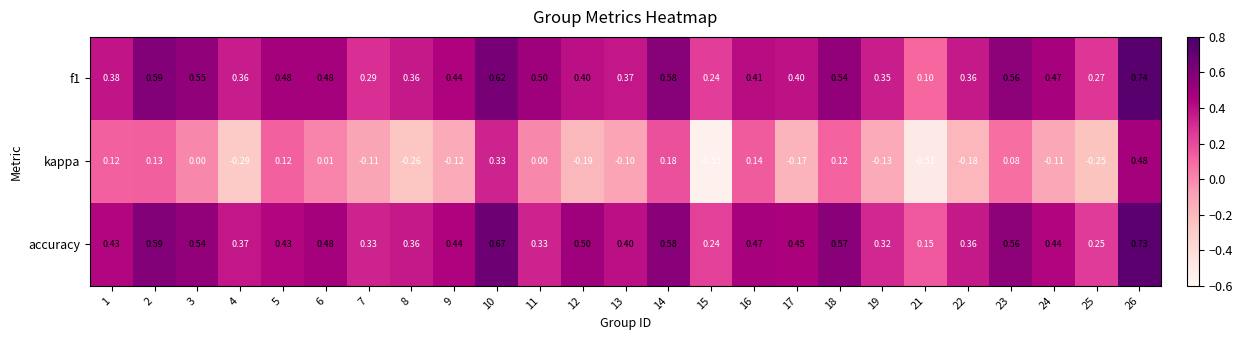

Rank the series at 21 from lowest to highest value.

kappa, f1, accuracy